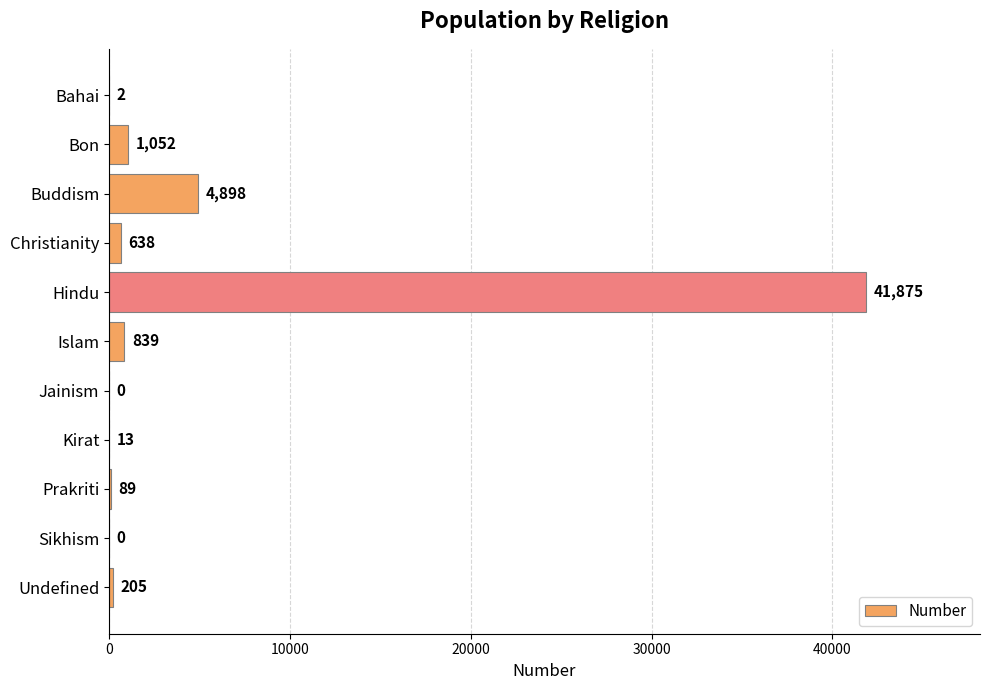

Where is the data nearest to the value 20937?

Buddism